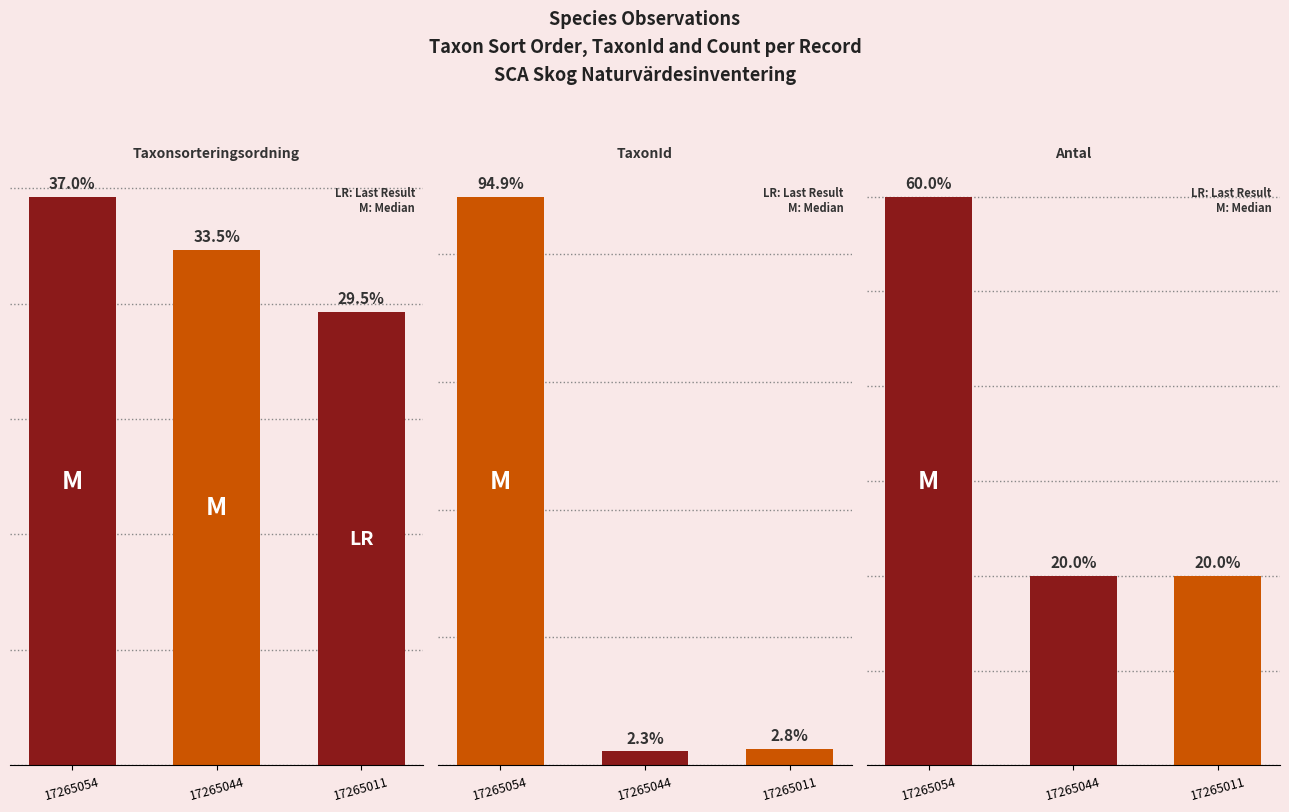

Is the value of TaxonId at 17265011 greater than the value of Antal at 17265054?

Yes